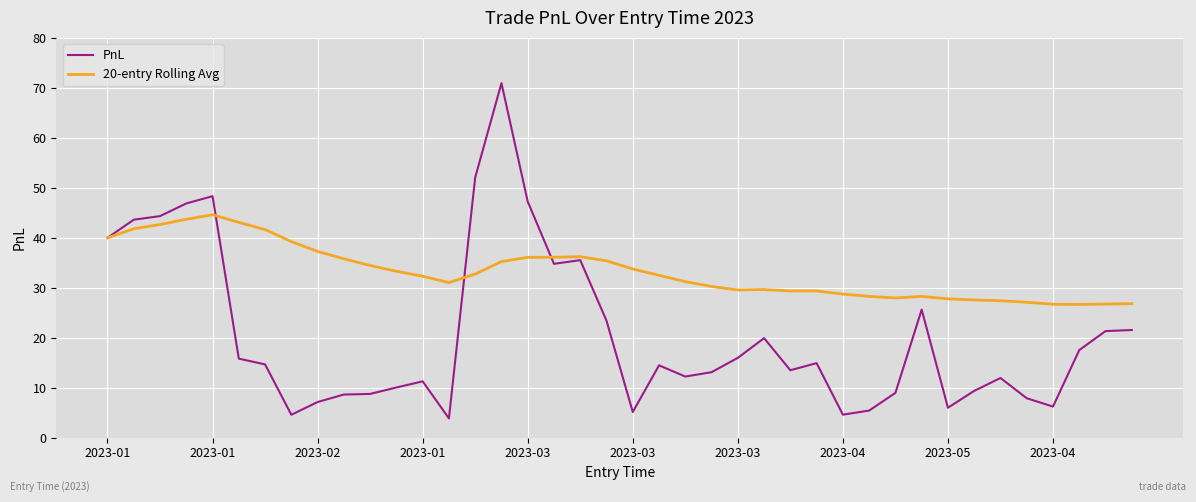

Which series has the largest range (max minus min)?

PnL